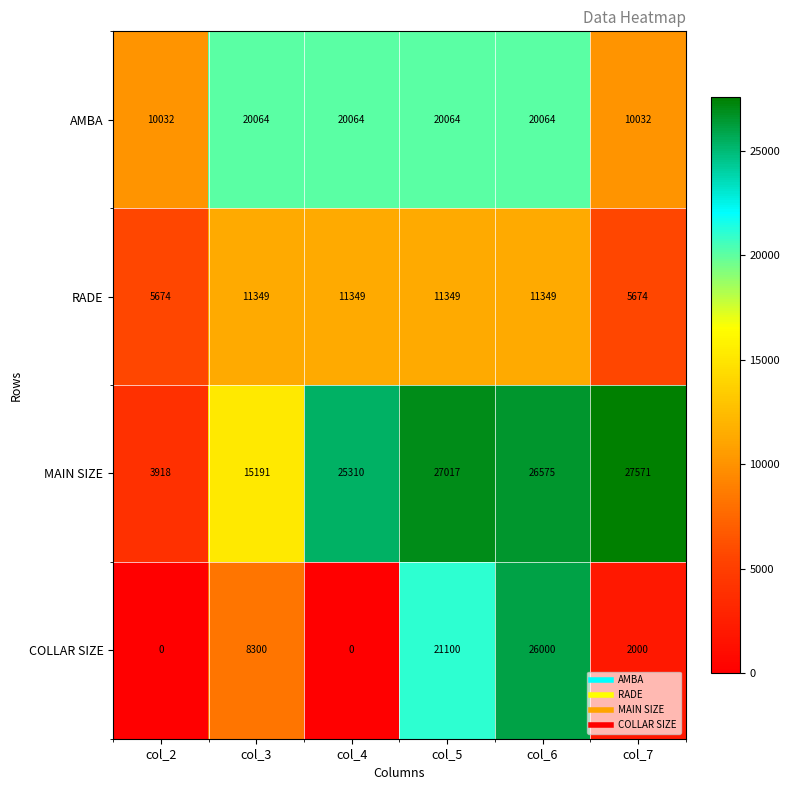

At col_3, list the series in order from smallest to largest.

COLLAR SIZE, RADE, MAIN SIZE, AMBA